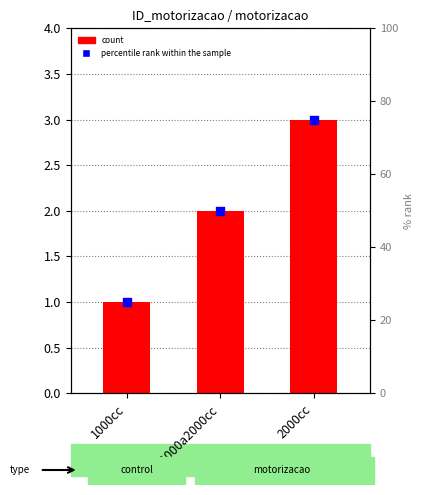

What is the ratio of the value at 2000cc to the value at 1000cc?

3.0